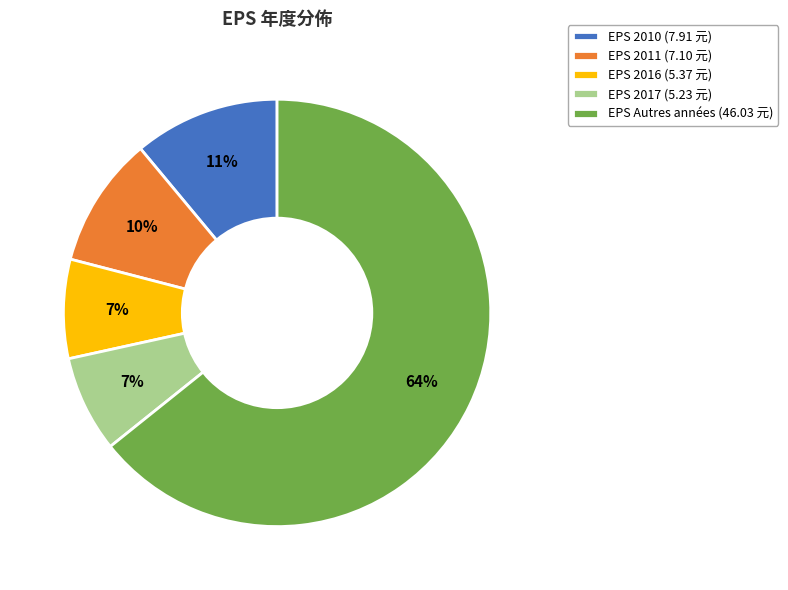

Is there any slice that represents more than half of the pie?

Yes